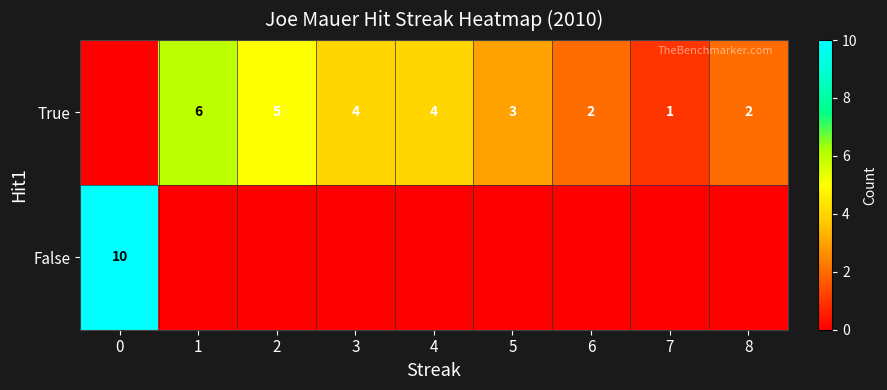

Is it true that True equals 2 at 4?

False